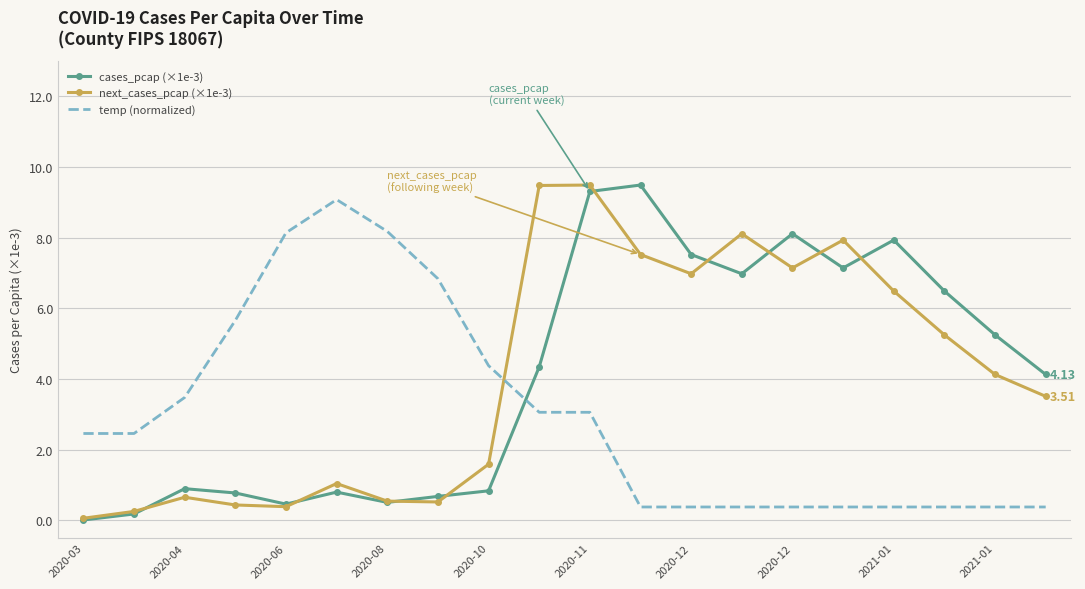

What are all the series names shown in the legend?

cases_pcap (×1e-3), next_cases_pcap (×1e-3), temp (normalized)